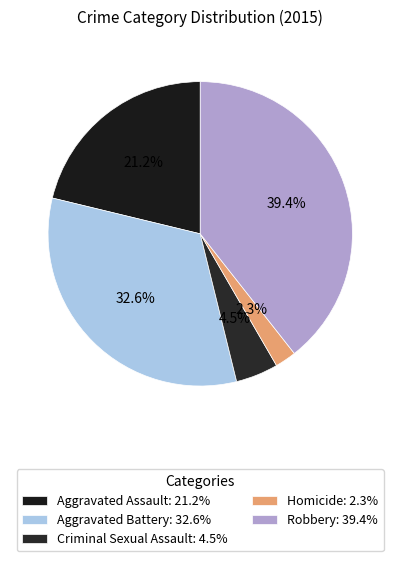

True or false: Homicide accounts for 2% of the total.

True